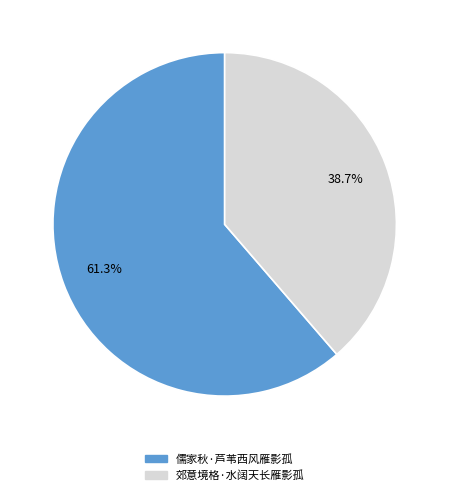

Which category has the smallest portion of the pie?

郊意境格·水阔天长雁影孤